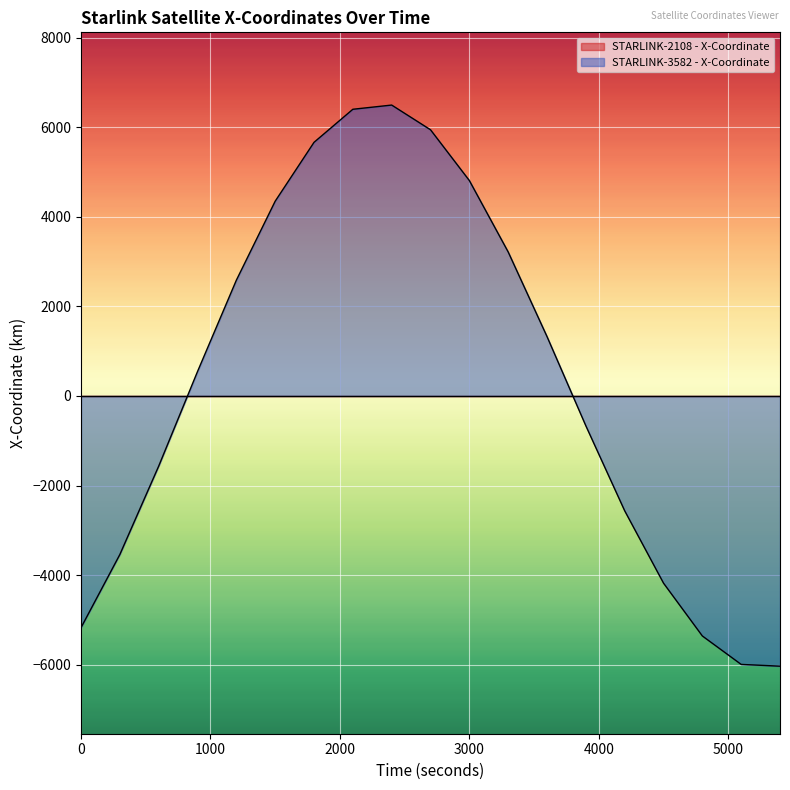

Reading right to left, extract all data points from this chart.

-6031.8	-5992.4	-5357.4	-4178.2	-2562.9	-666.1	1326.3	3215.4	4809.3	5942.7	6494.3	6400.5	5662.7	4348.5	2585.1	546.1	-1565.6	-3538.1	-5171.3